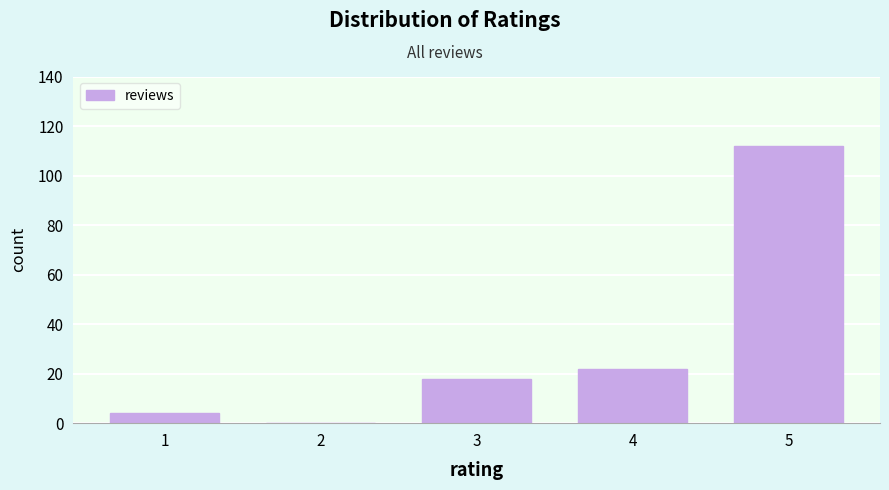

Reading left to right, list all the values displayed in this chart.

1=4	2=0	3=18	4=22	5=112